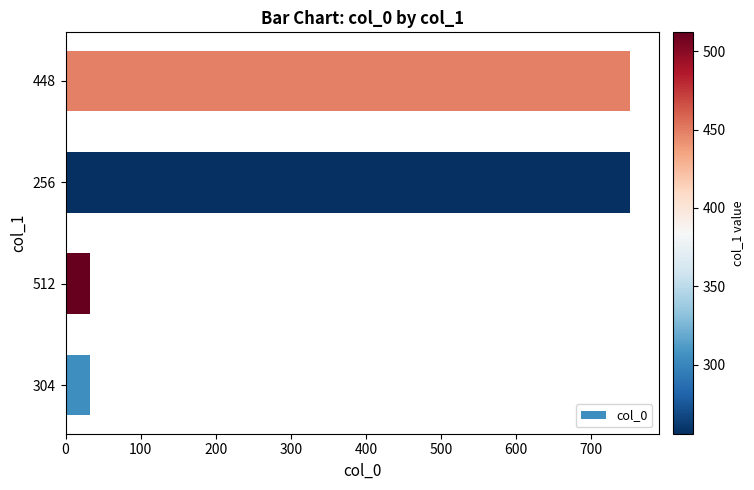

What is the minimum value shown in the chart?

32